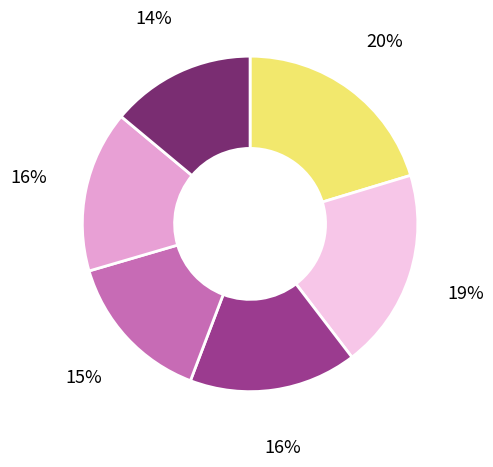

To the nearest percent, what is the average slice percentage?

17%